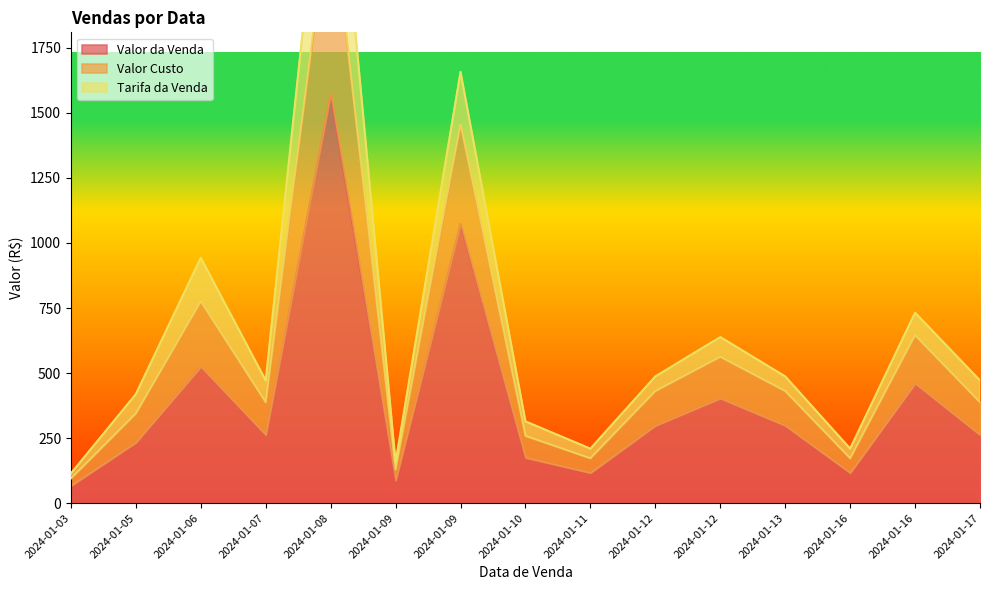

Which category has the lowest value in the Valor da Venda series?

2024-01-03